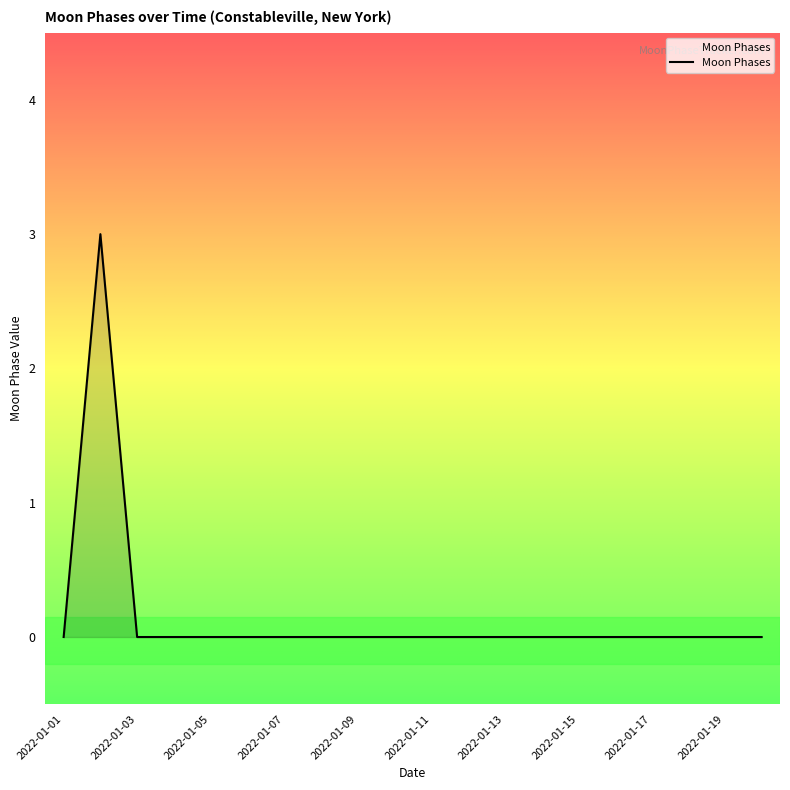

What is the maximum value shown in the chart?

3